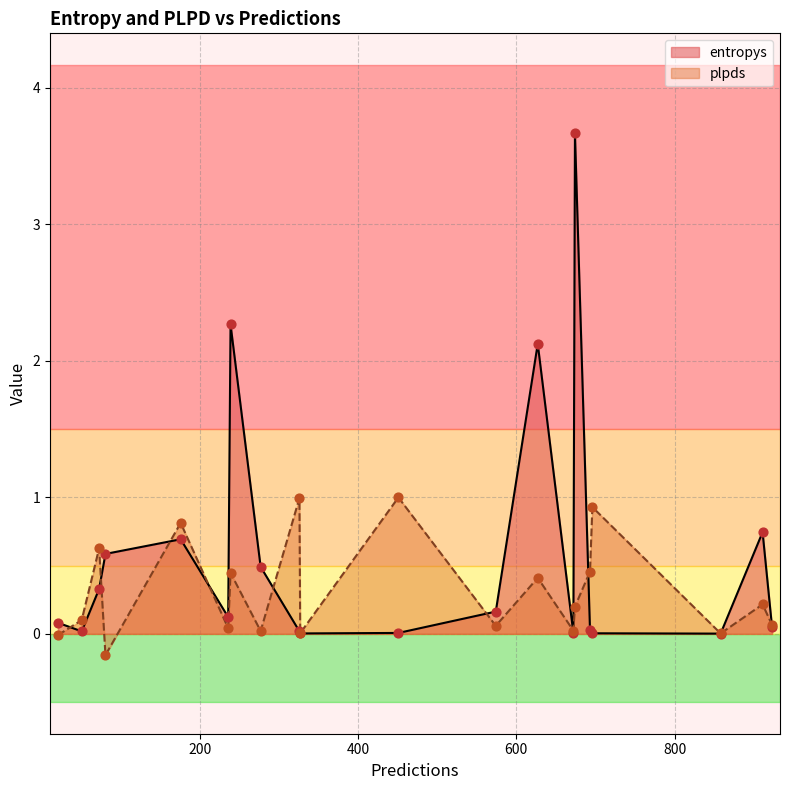

What are all the series names shown in the legend?

entropys, plpds